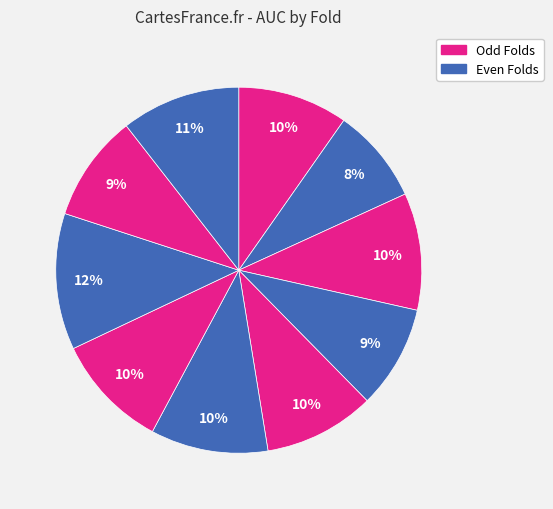

To the nearest percent, what is the average slice percentage?

10%